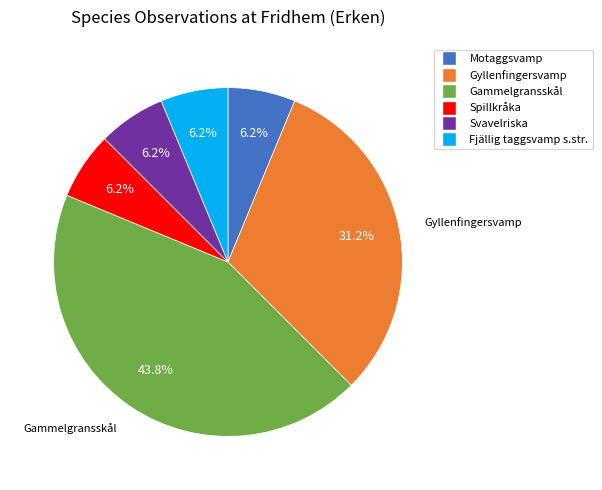

What is the ratio of the value at Spillkråka to the value at Gyllenfingersvamp?

0.2